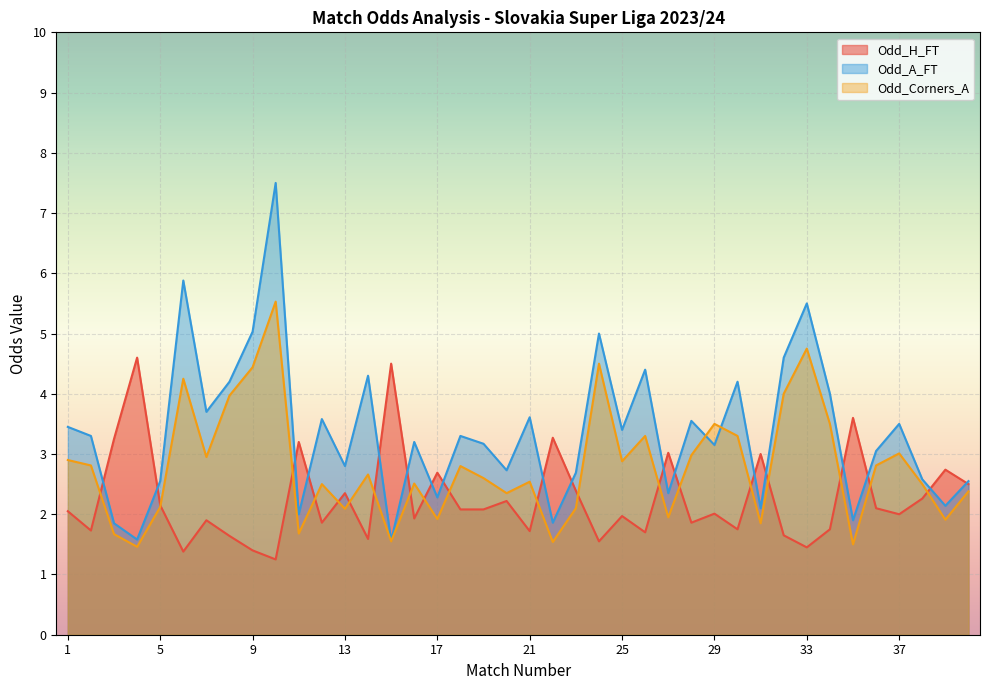

List the labels in order of Odd_A_FT value, smallest first.

15, 4, 3, 22, 35, 11, 31, 39, 17, 27, 5, 40, 38, 23, 20, 13, 36, 29, 19, 16, 2, 18, 25, 1, 37, 28, 12, 21, 7, 34, 8, 30, 14, 26, 32, 24, 9, 33, 6, 10